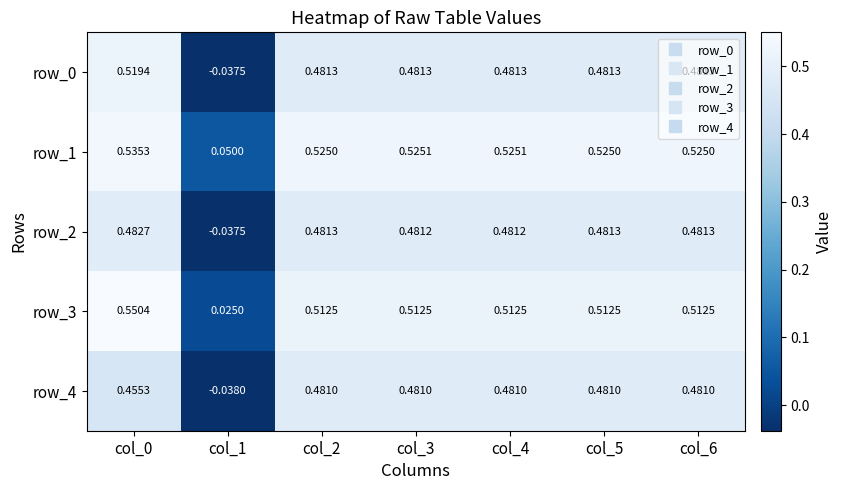

At how many categories does at least one series exceed 0?

7